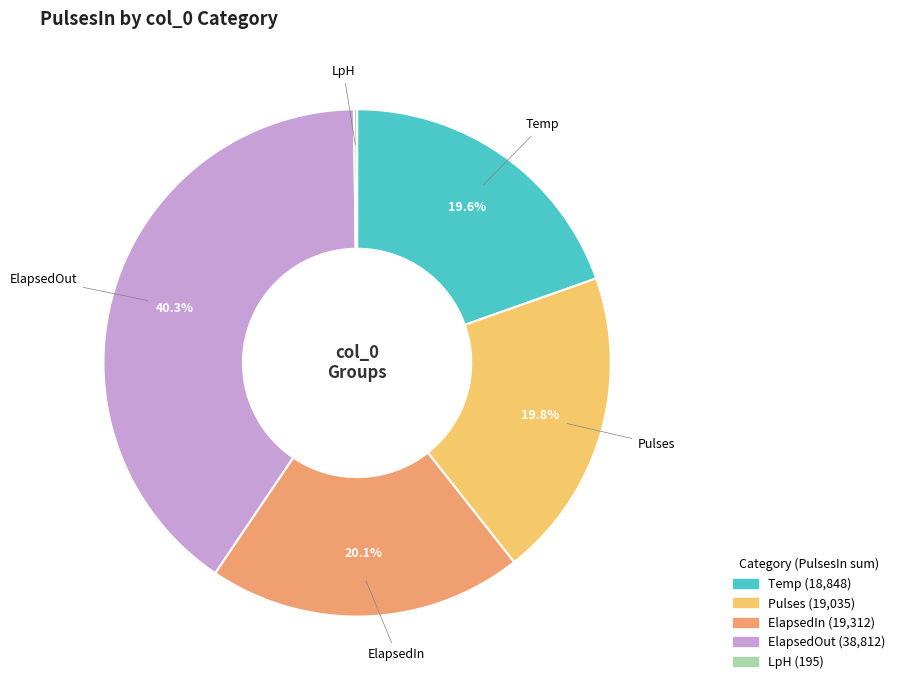

To the nearest percent, what is the combined percentage of ElapsedOut and Temp?

60%